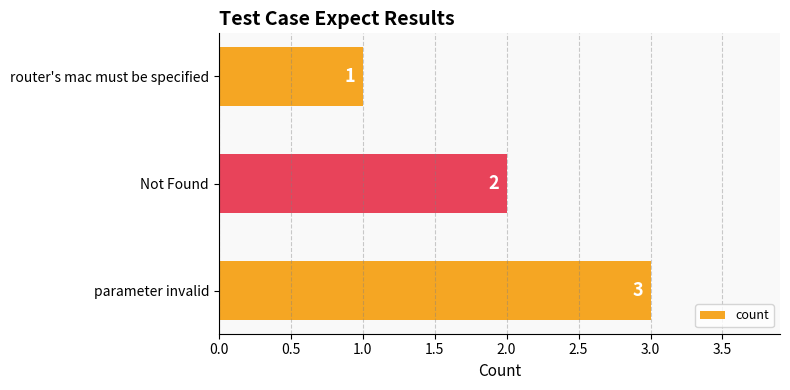

Does the chart contain stacked bars?

No